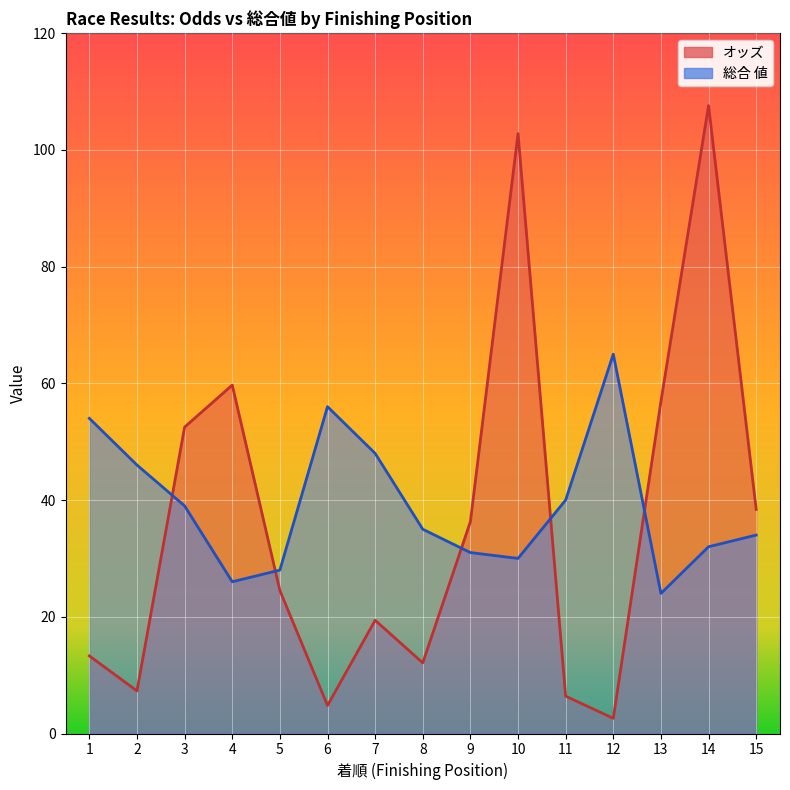

Which series has the largest total across all categories?

総合 値